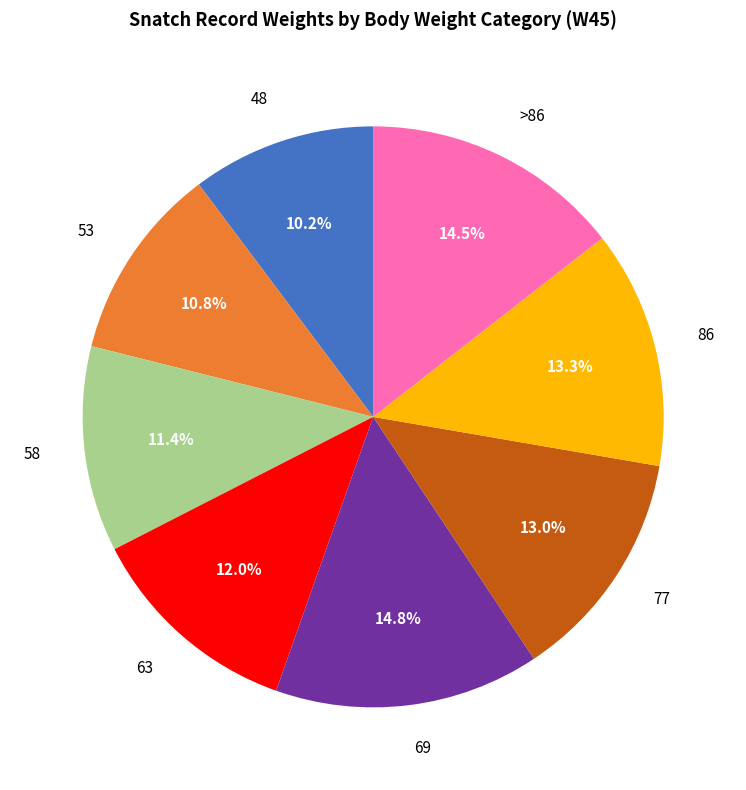

Is 69 the majority of the pie?

No